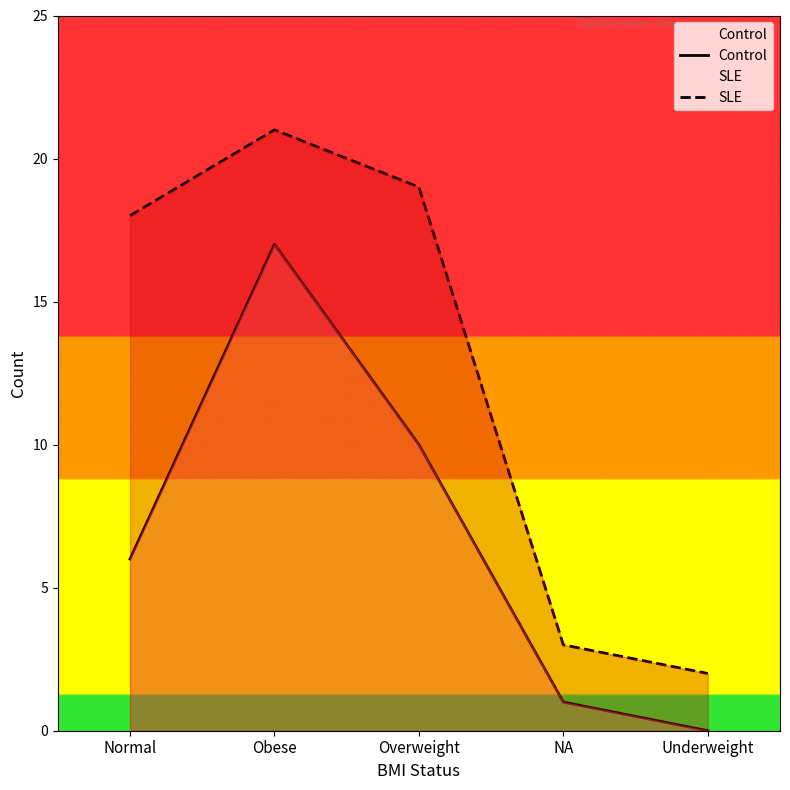

Reading right to left, what are all the values shown in this chart?

Control: 0	1	10	17	6
SLE: 2	3	19	21	18